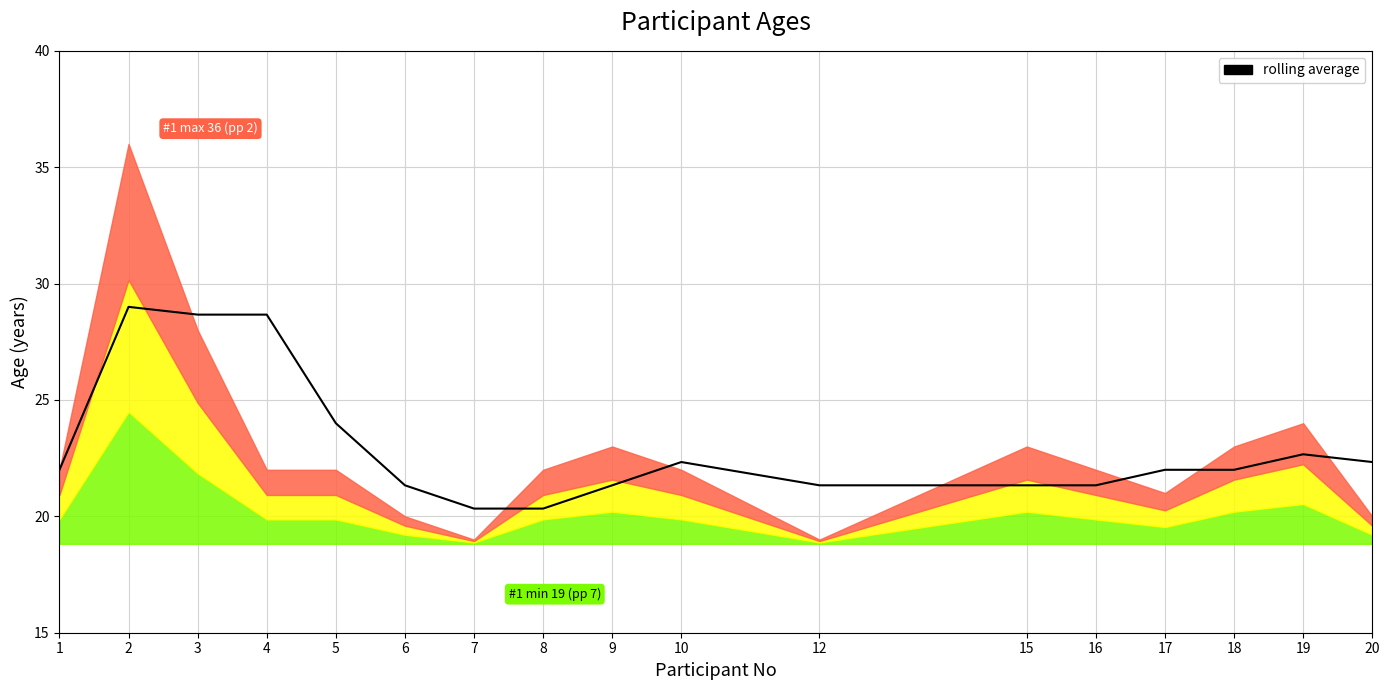

What is the approximate value at 10?

22.3